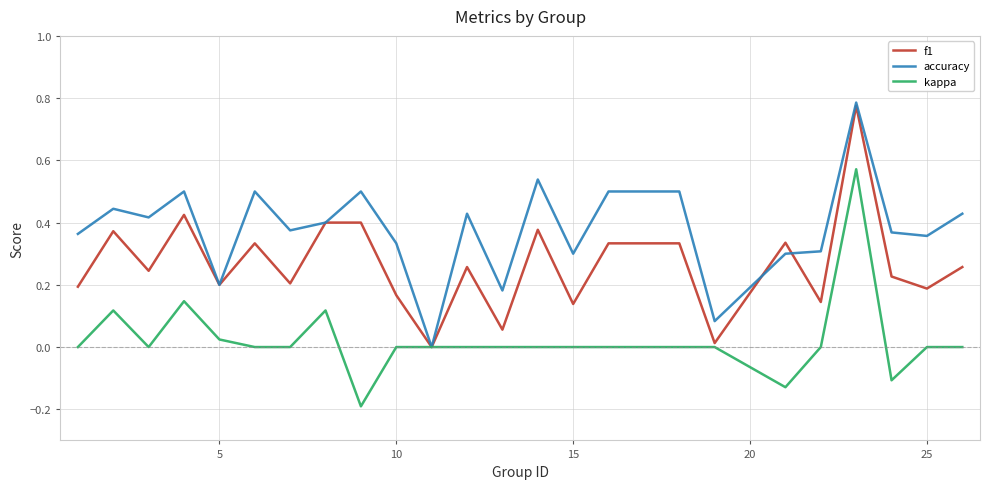

Which series has the largest total across all categories?

accuracy